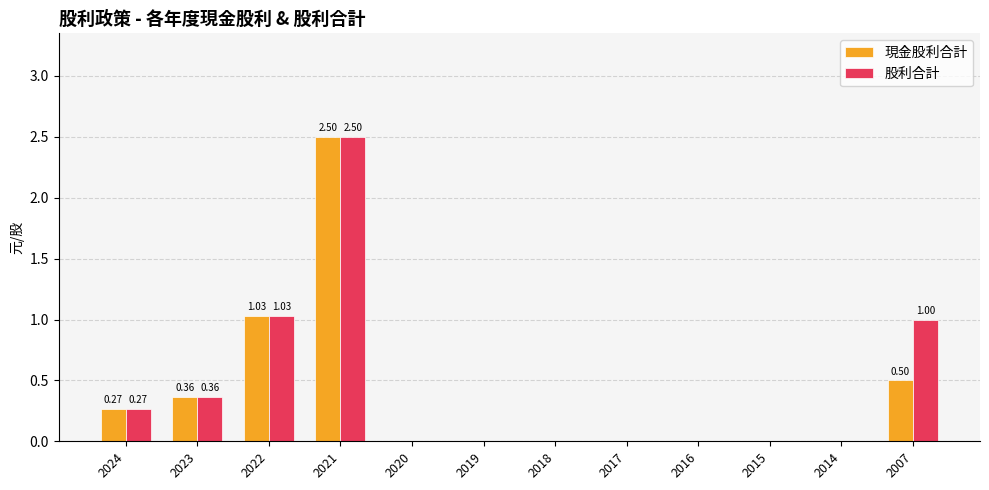

At which label does 現金股利合計 reach its peak?

2021